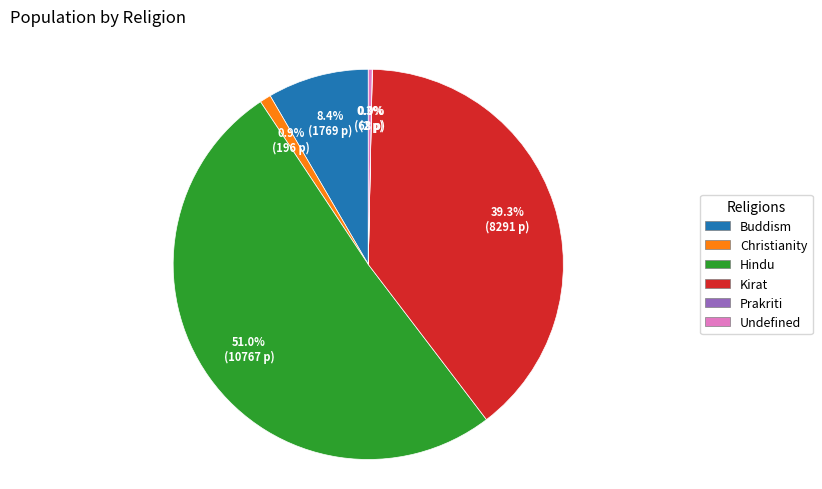

Between Hindu and Kirat, which is larger?

Hindu